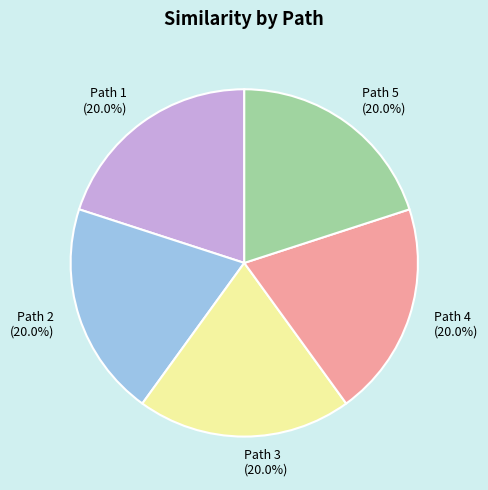

Count the number of slices in the pie.

5